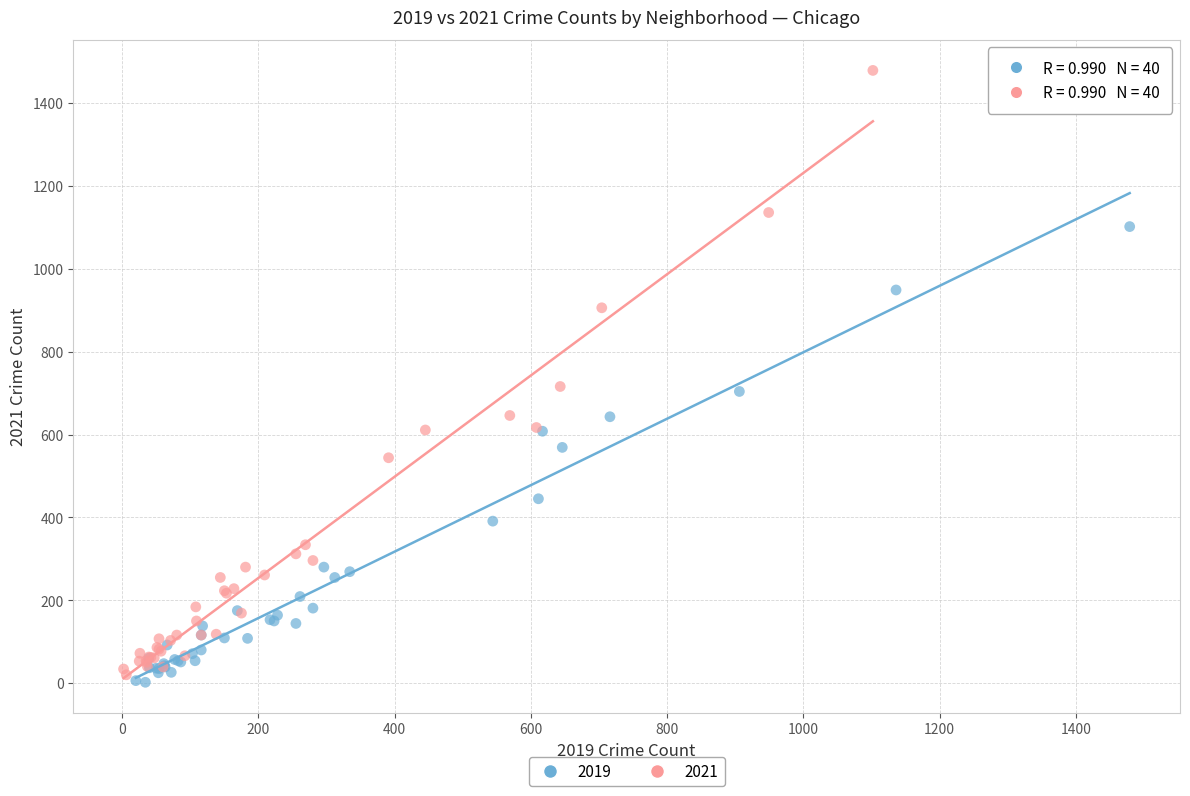

Which series has the widest spread of Y values?

2021